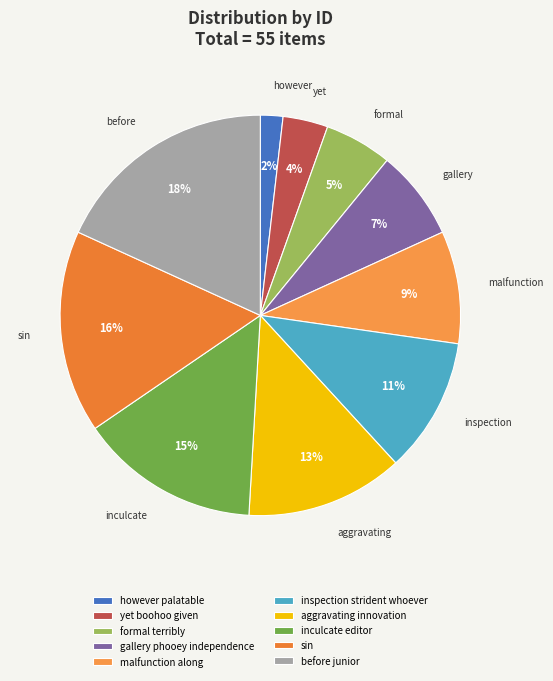

How many slices are in this pie chart?

10